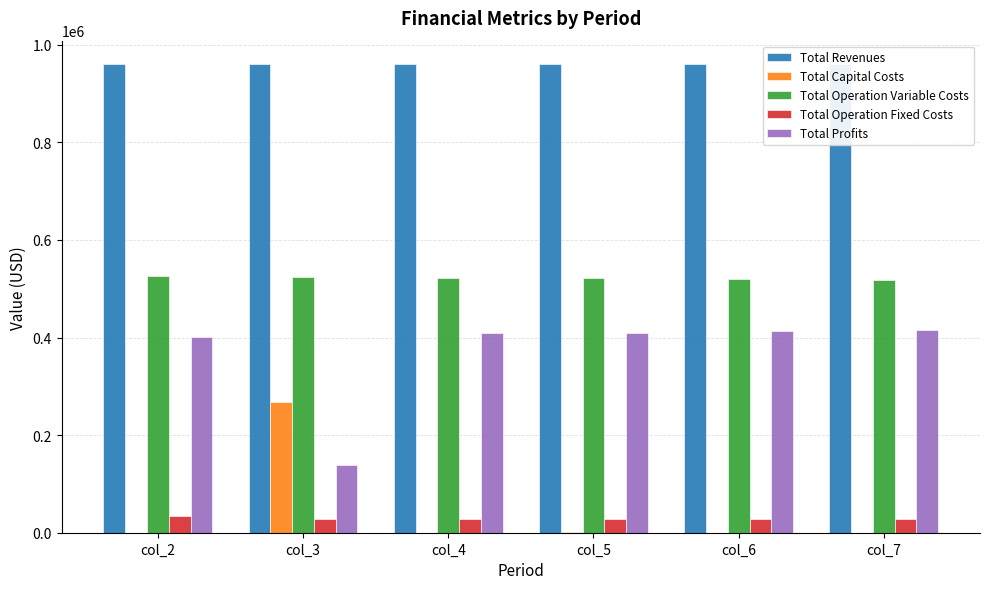

Where is Total Operation Variable Costs nearest to the value 522152?

col_4